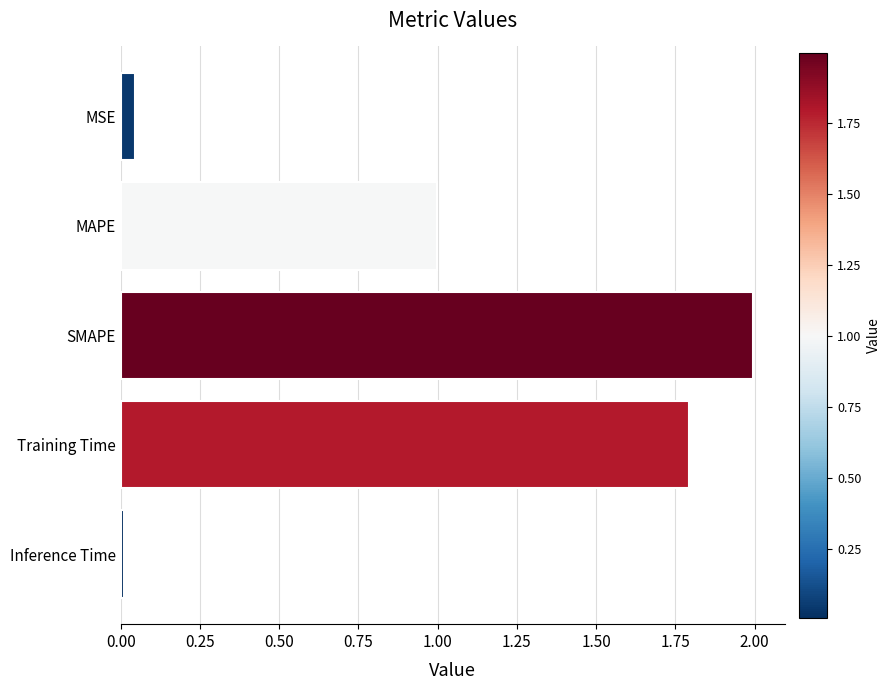

What is the label of the 4th bar from the bottom?

MAPE